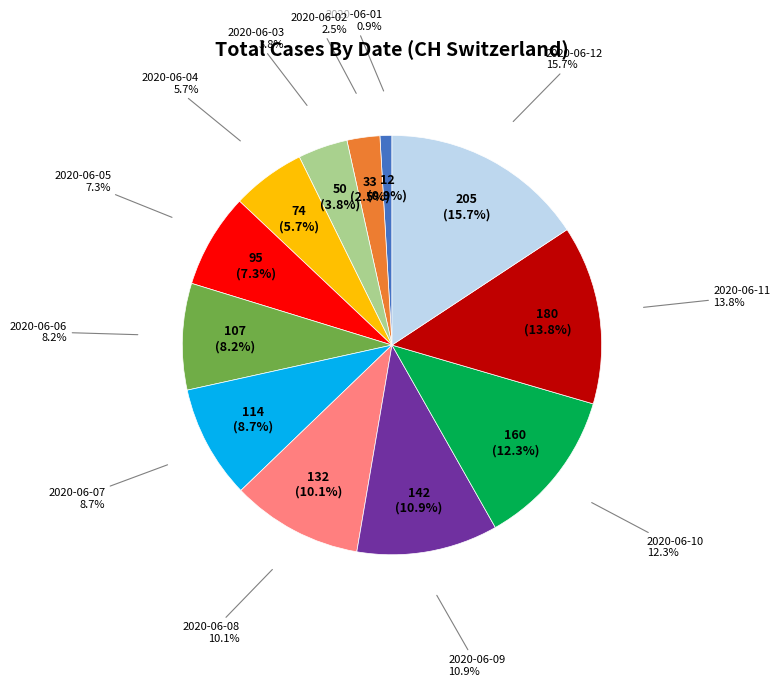

What is the total percentage of 2020-06-07 and 2020-06-02?

11.3%